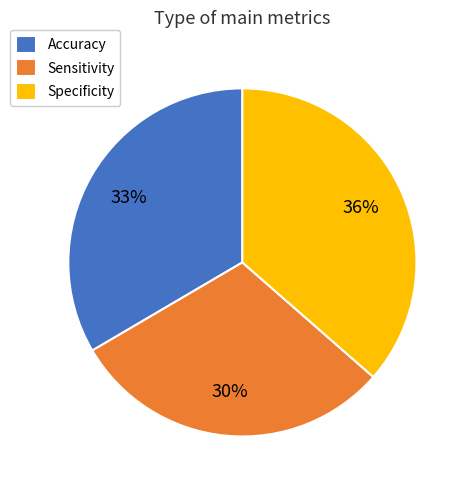

Between Accuracy and Sensitivity, which is larger?

Accuracy